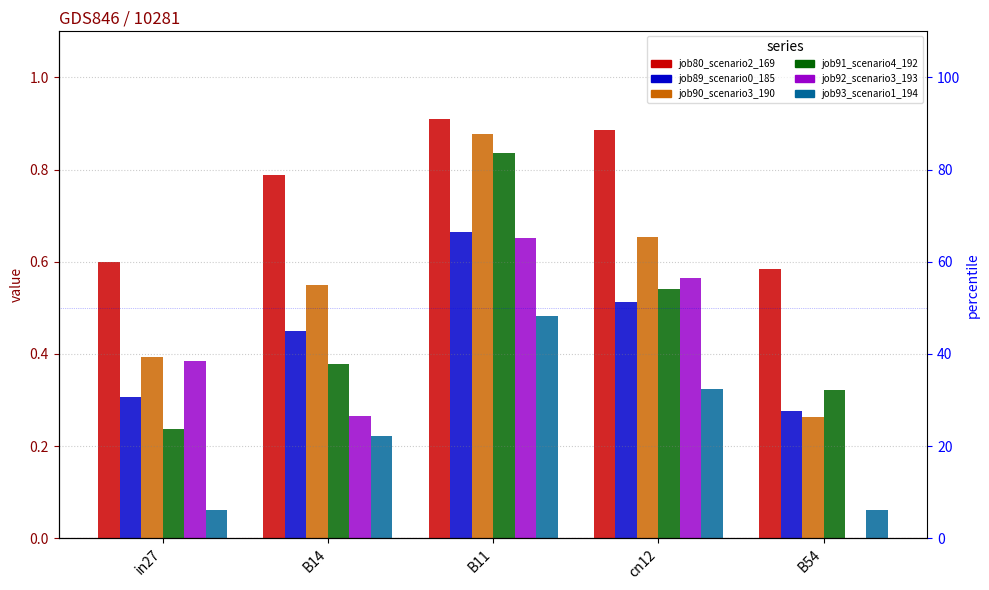

Reading left to right, list all the values displayed in this chart.

job80_scenario2_169: in27=0.6	B14=0.8	B11=0.9	cn12=0.9	B54=0.6
job89_scenario0_185: in27=0.3	B14=0.5	B11=0.7	cn12=0.5	B54=0.3
job90_scenario3_190: in27=0.4	B14=0.5	B11=0.9	cn12=0.7	B54=0.3
job91_scenario4_192: in27=0.2	B14=0.4	B11=0.8	cn12=0.5	B54=0.3
job92_scenario3_193: in27=0.4	B14=0.3	B11=0.7	cn12=0.6	B54=0.0
job93_scenario1_194: in27=0.1	B14=0.2	B11=0.5	cn12=0.3	B54=0.1